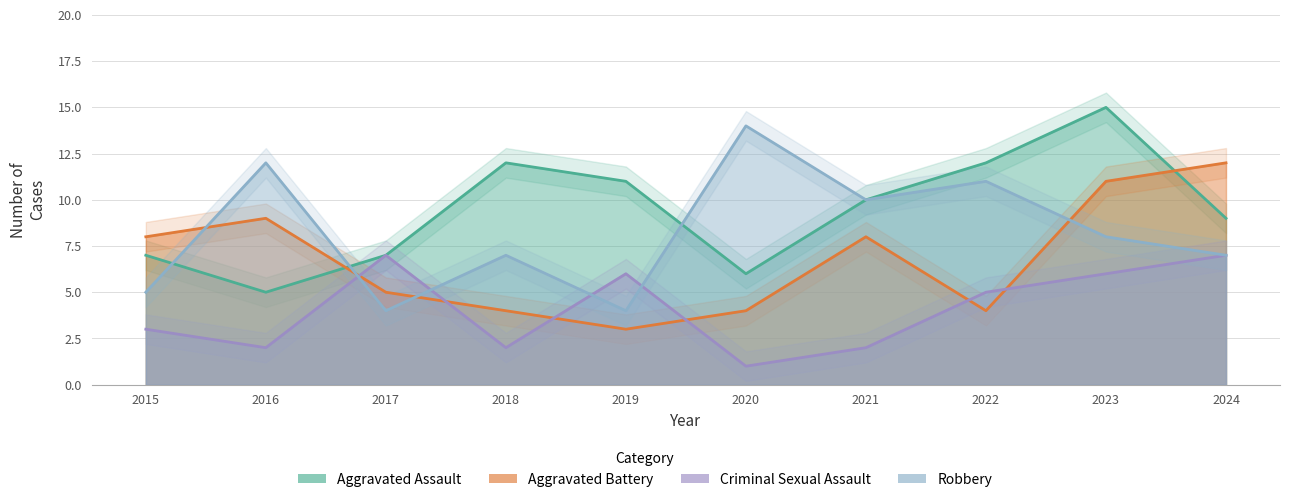

True or false: Aggravated Assault has a value of 10 at 2021.

True